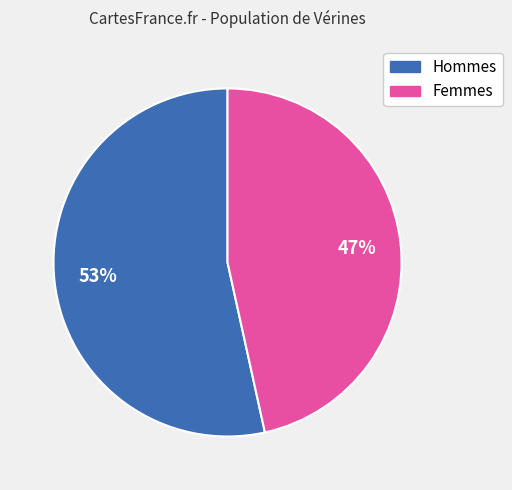

Count the number of slices in the pie.

2